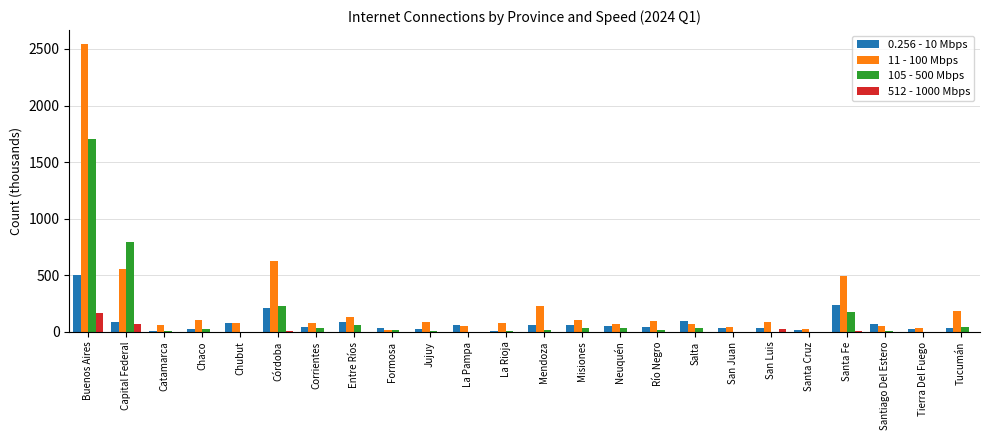

At which category is the sum across all series the highest?

Buenos Aires